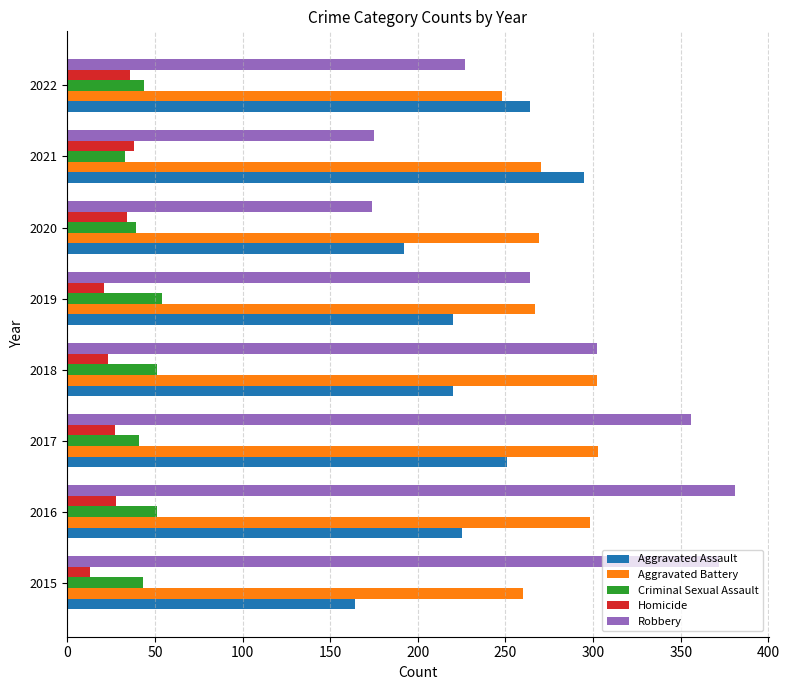

Is it true that Robbery equals 370 at 2022?

False